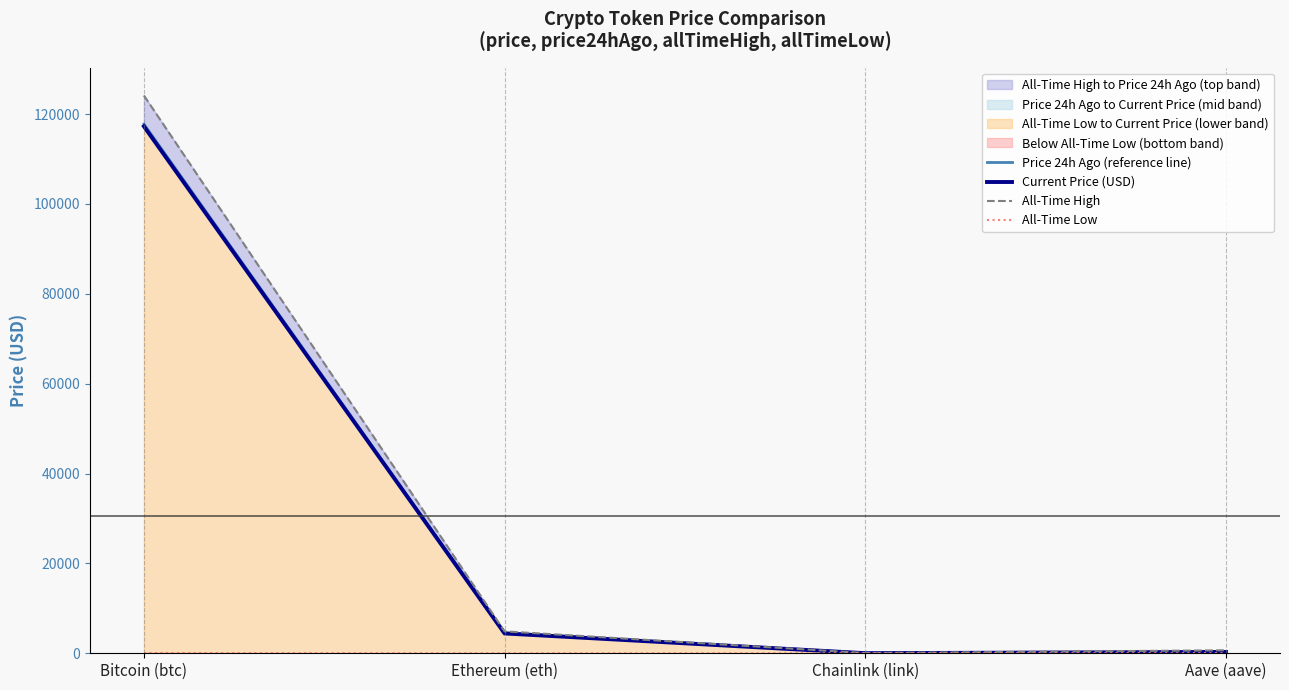

What is the minimum value for All-Time High?

52.7